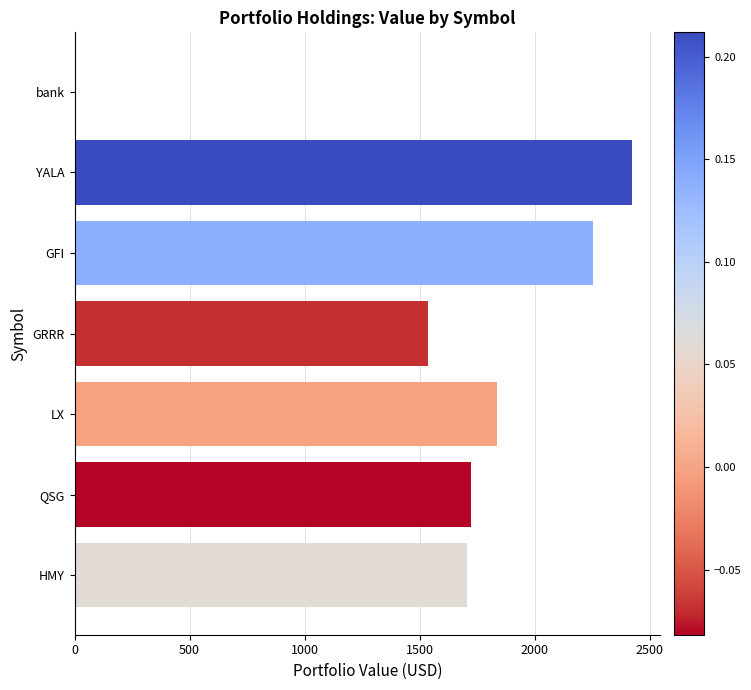

What is the greatest value displayed?

2423.6